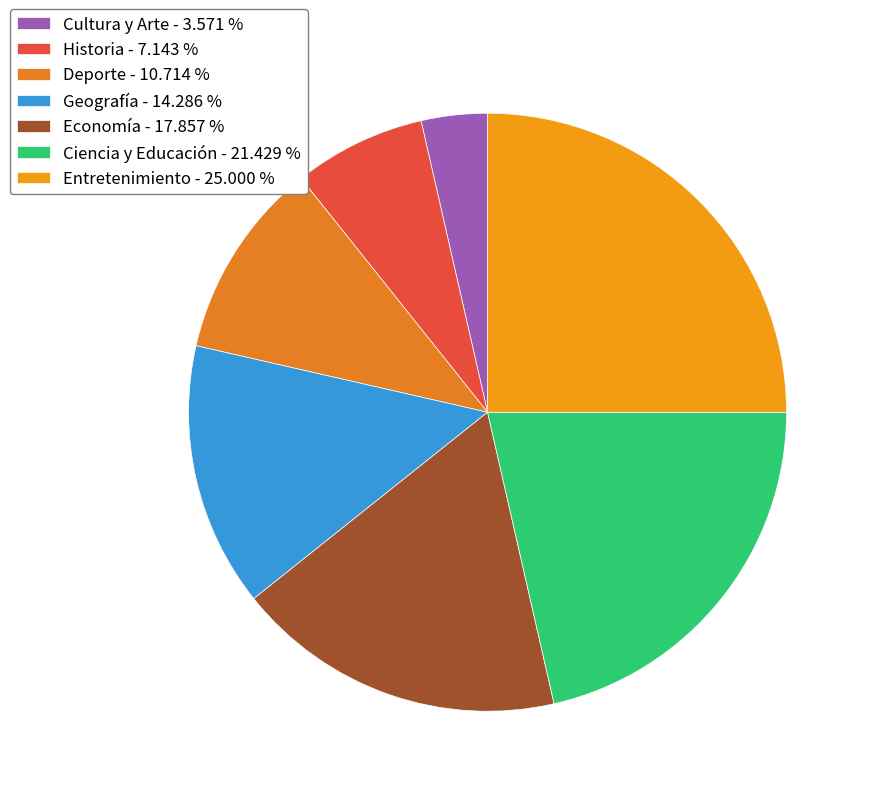

Is it true that Geografía is 8% of the pie?

False